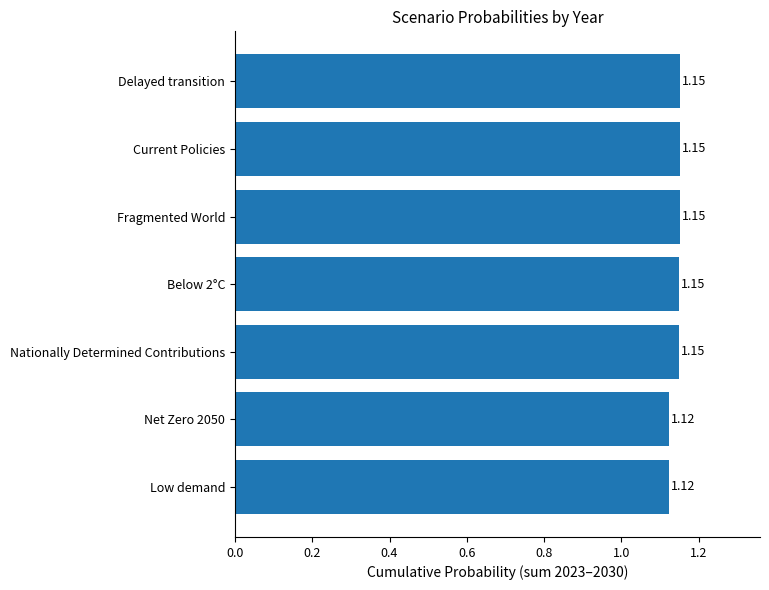

What is the label of the 7th bar from the bottom?

Delayed transition